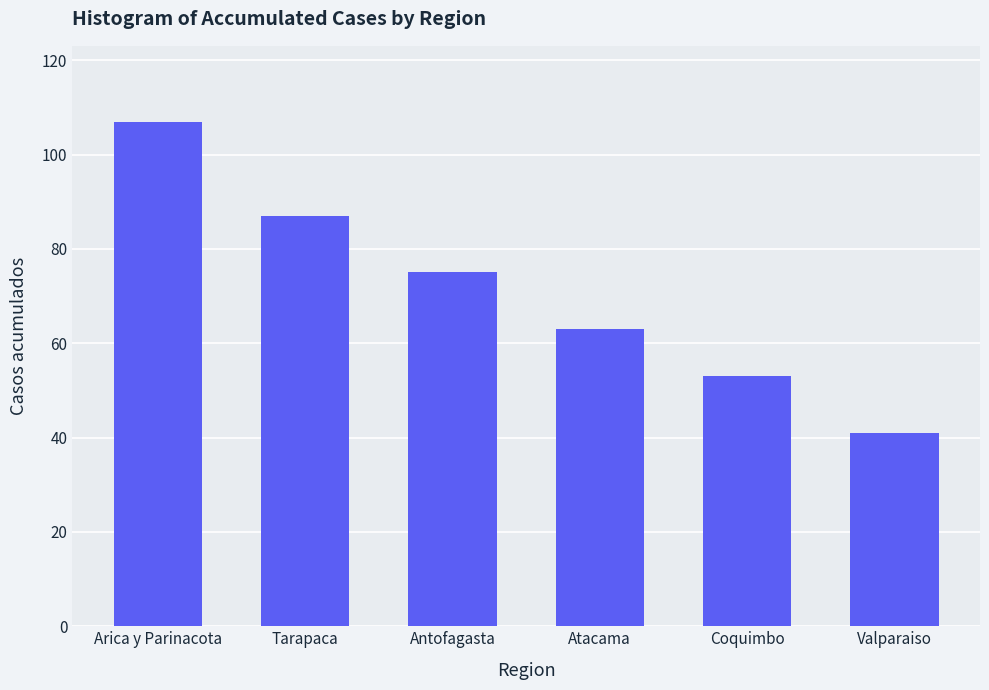

What is the difference between the second highest and second lowest values?

34